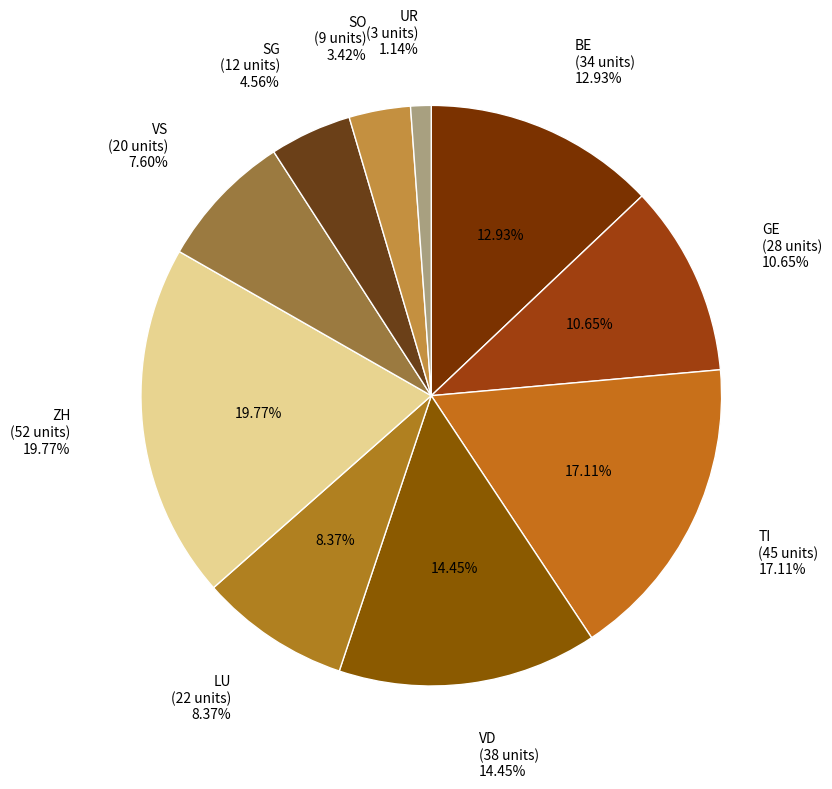

Is there any slice that represents more than half of the pie?

No